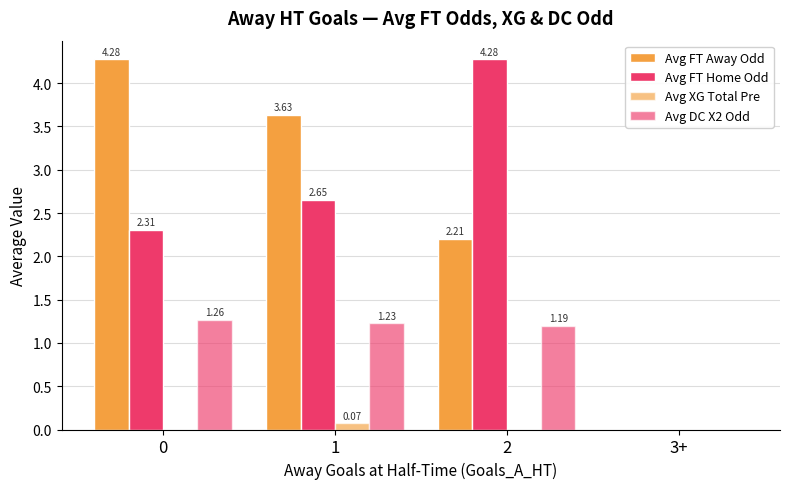

Where is Avg FT Away Odd nearest to the value 2?

2